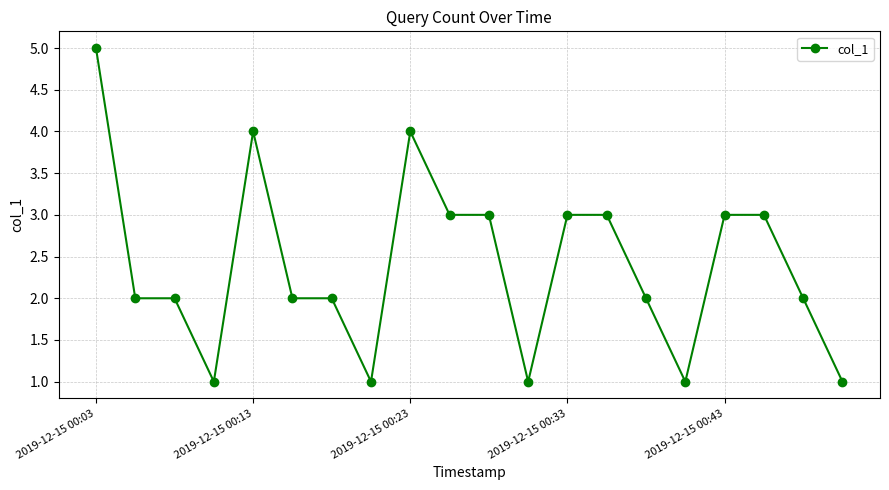

What is the value of the 13th point from the left?

3